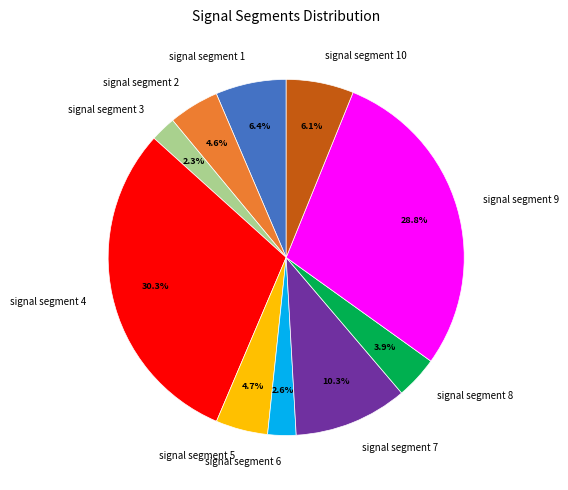

Which category has the biggest portion of the pie?

signal segment 4